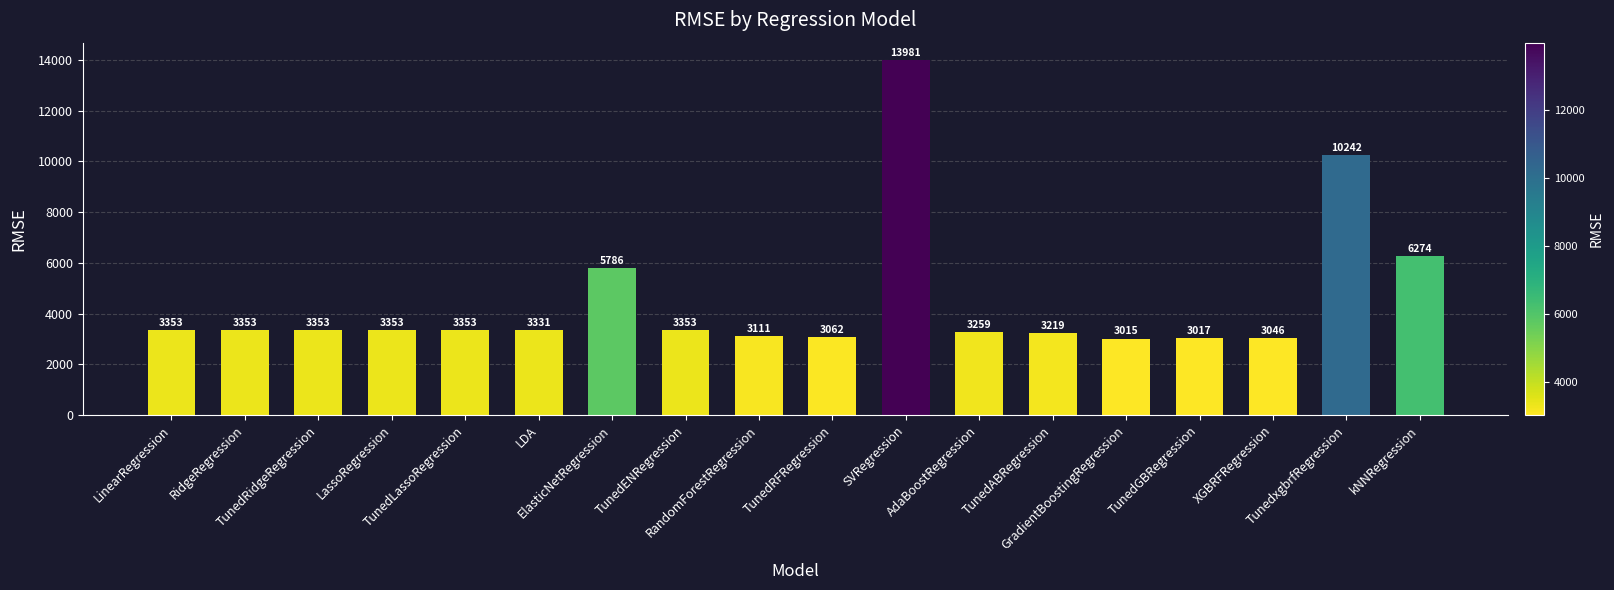

True or false: the data shows 3015.2 at GradientBoostingRegression.

True